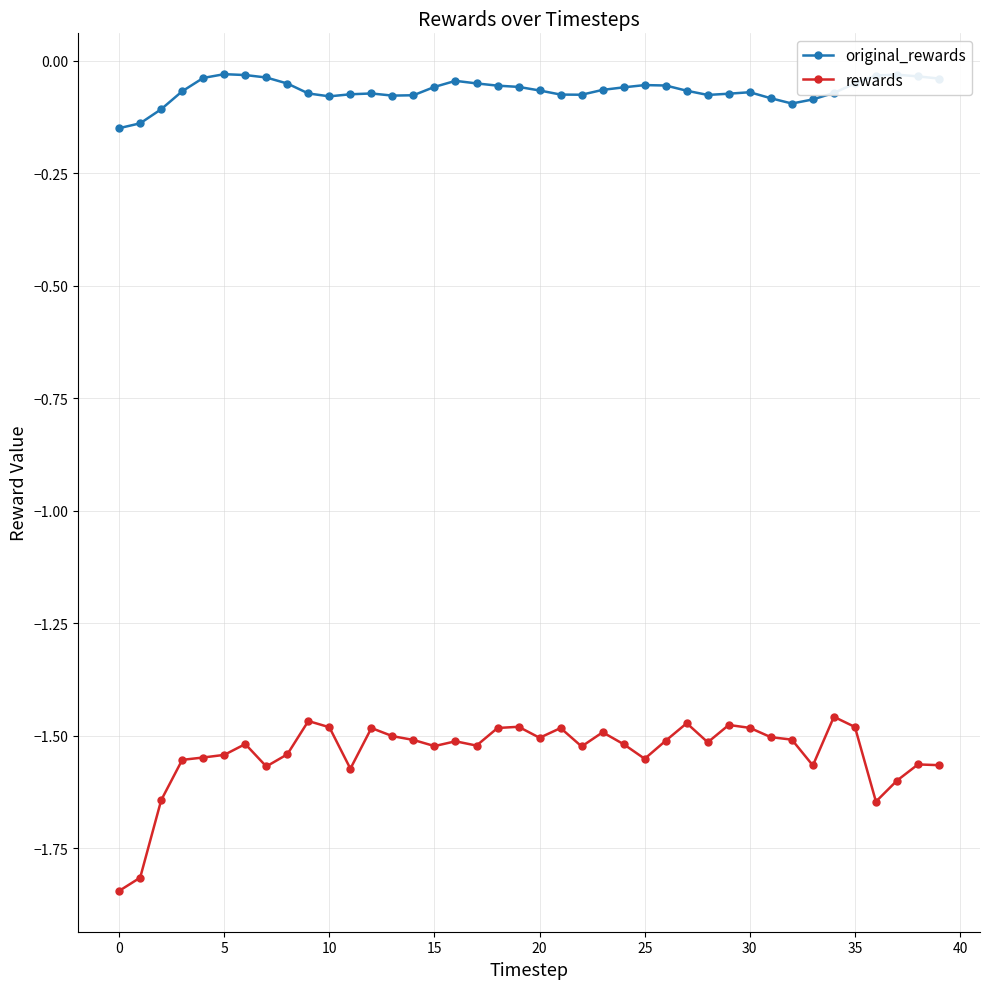

Count the number of data series in this chart.

2